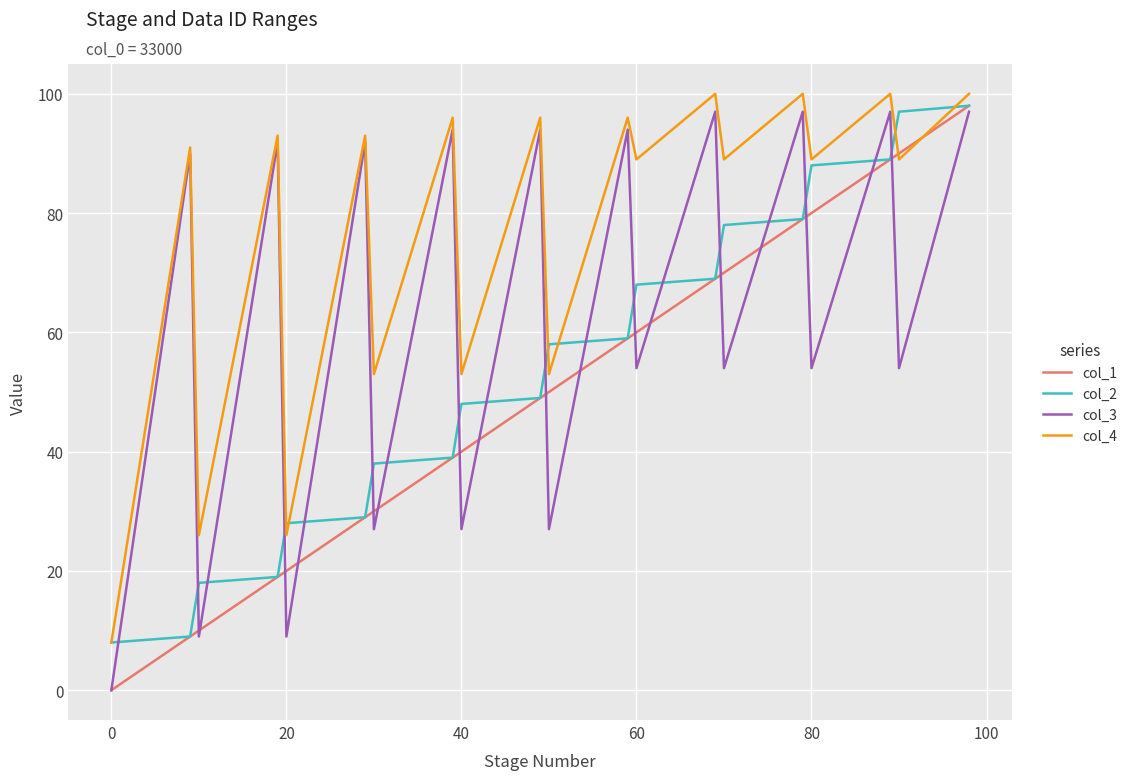

What is the greatest value displayed?

100